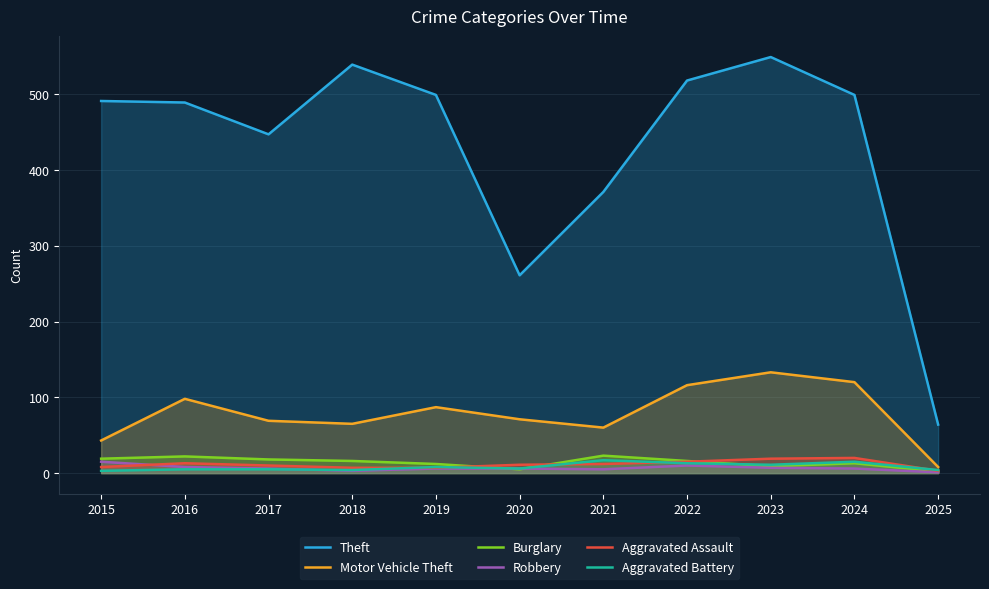

At how many categories does at least one series exceed 307?

9